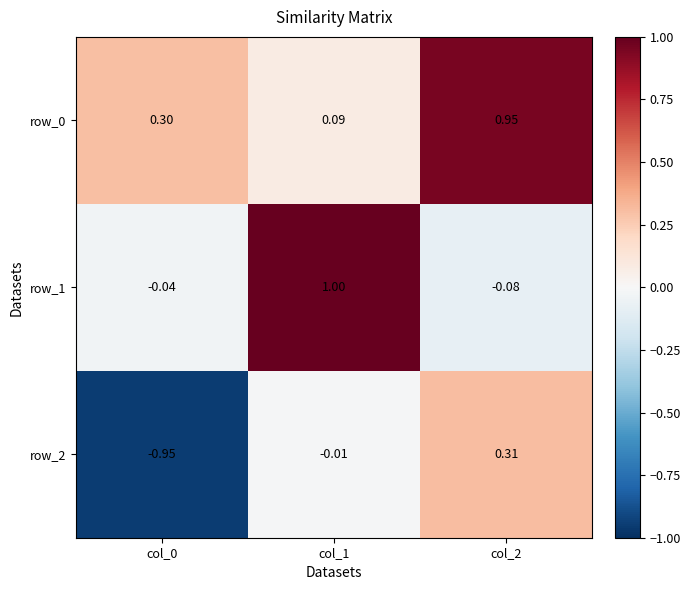

Where does the row_2 series first go above 0?

col_2